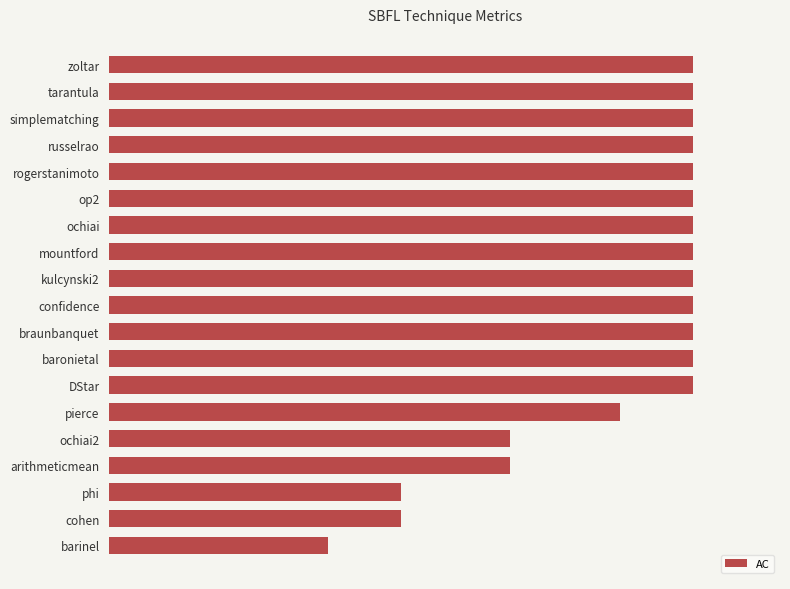

Does the chart contain any negative values?

No